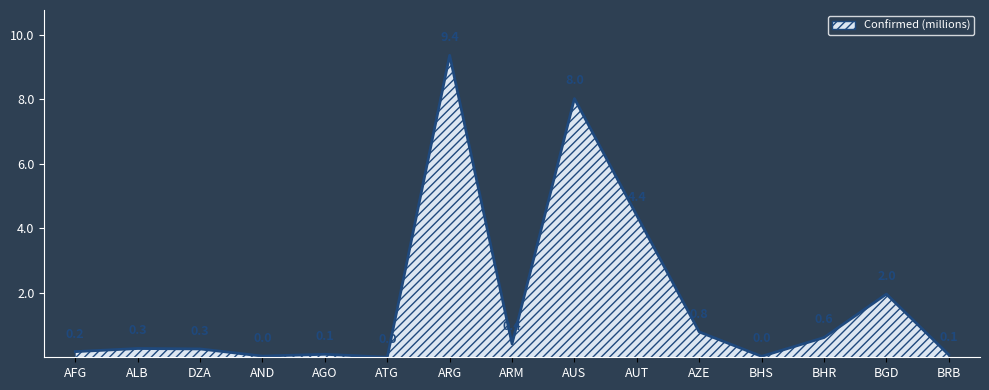

Does the chart have visible grid lines?

No